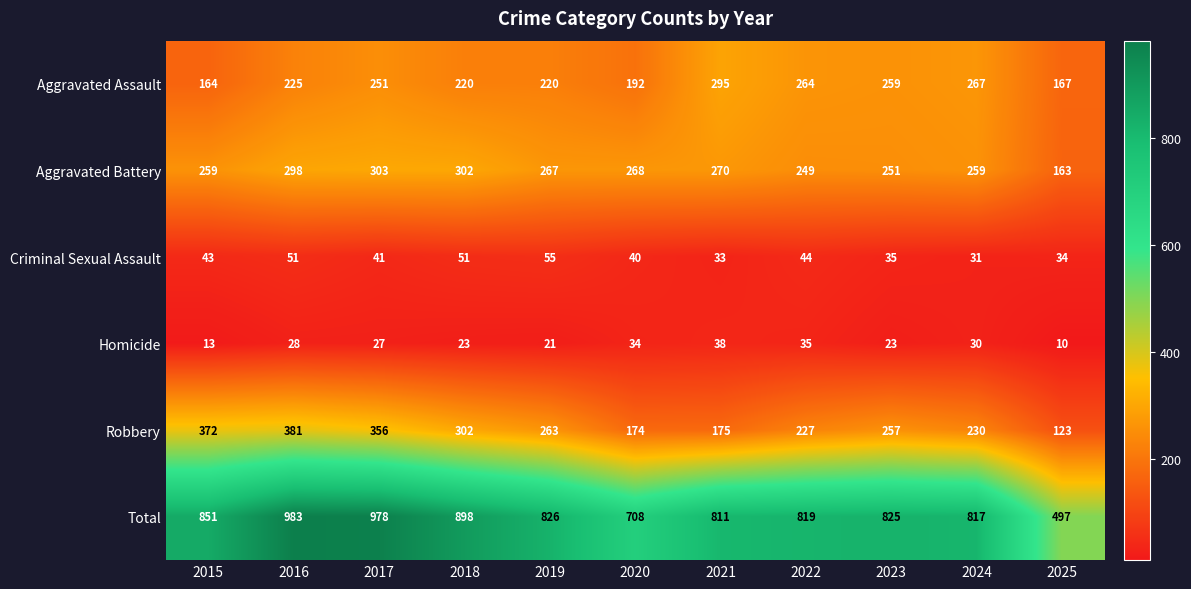

True or false: Robbery has a value of 123 at 2025.

True